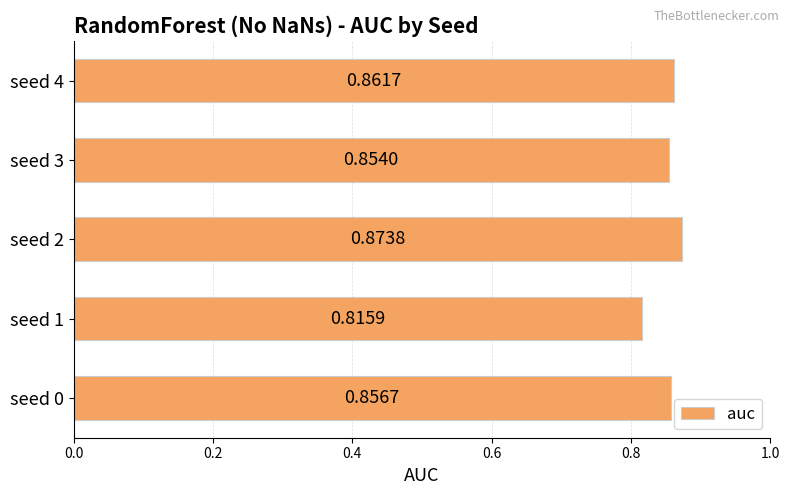

What is the sum of the values at seed 0 and seed 1?

1.7